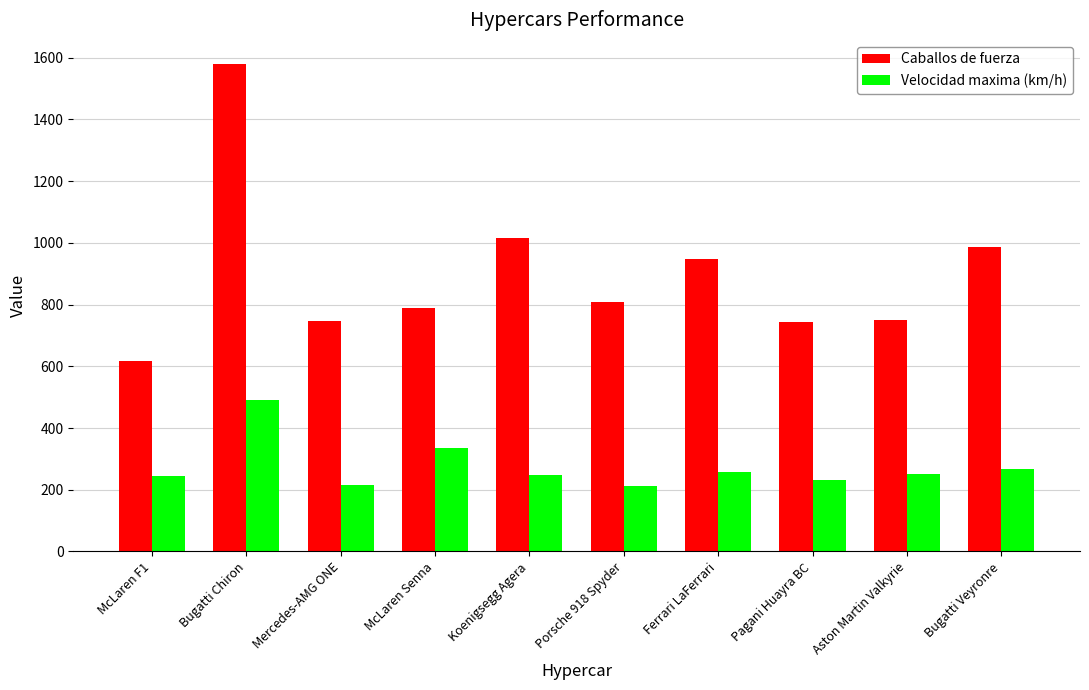

How many groups of bars are there?

10